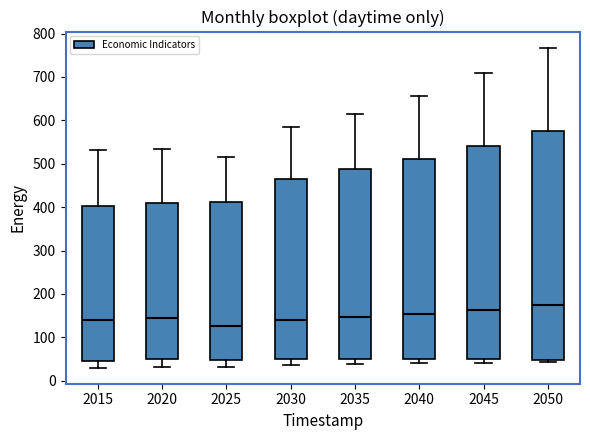

Where does the lower whisker of the box at x = 2025 end on the y-axis? The values are not printed on the chart, so give them approximately, as read against the axis.

30